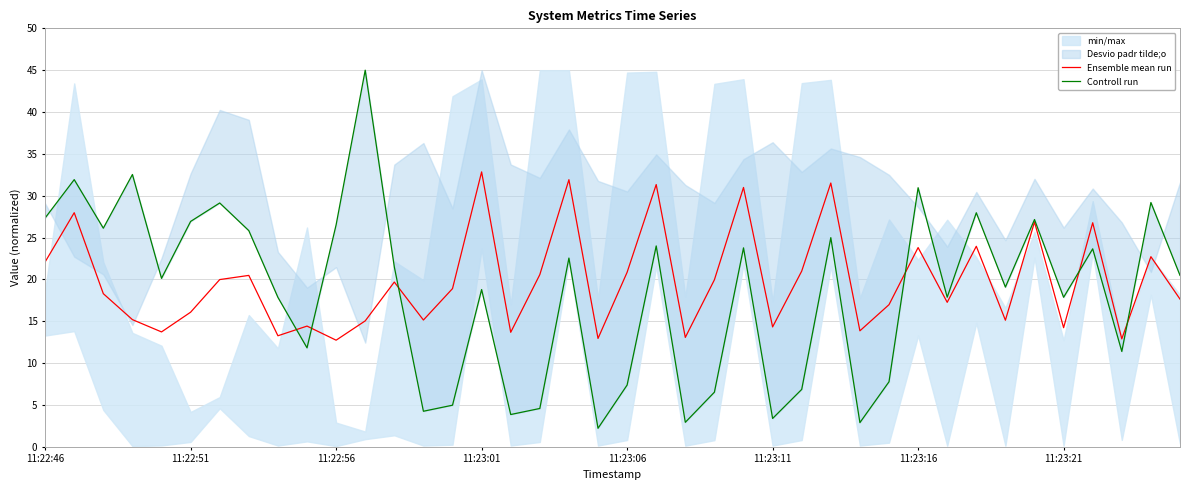

Is it true that Ensemble mean run equals 13.1 at 22?

True